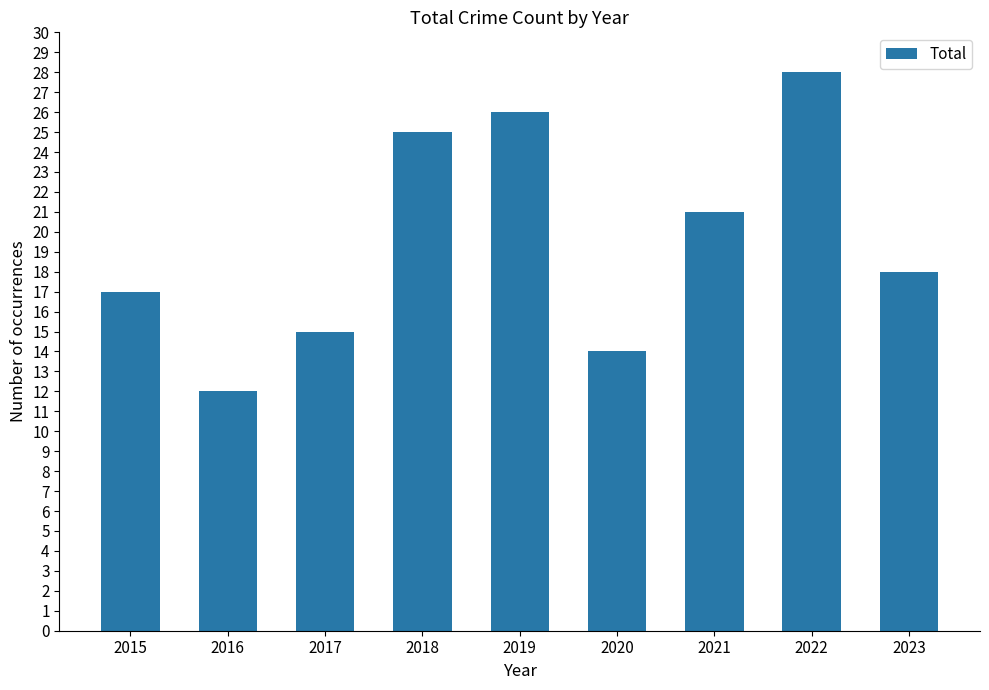

Reading left to right, list all the values displayed in this chart.

17	12	15	25	26	14	21	28	18